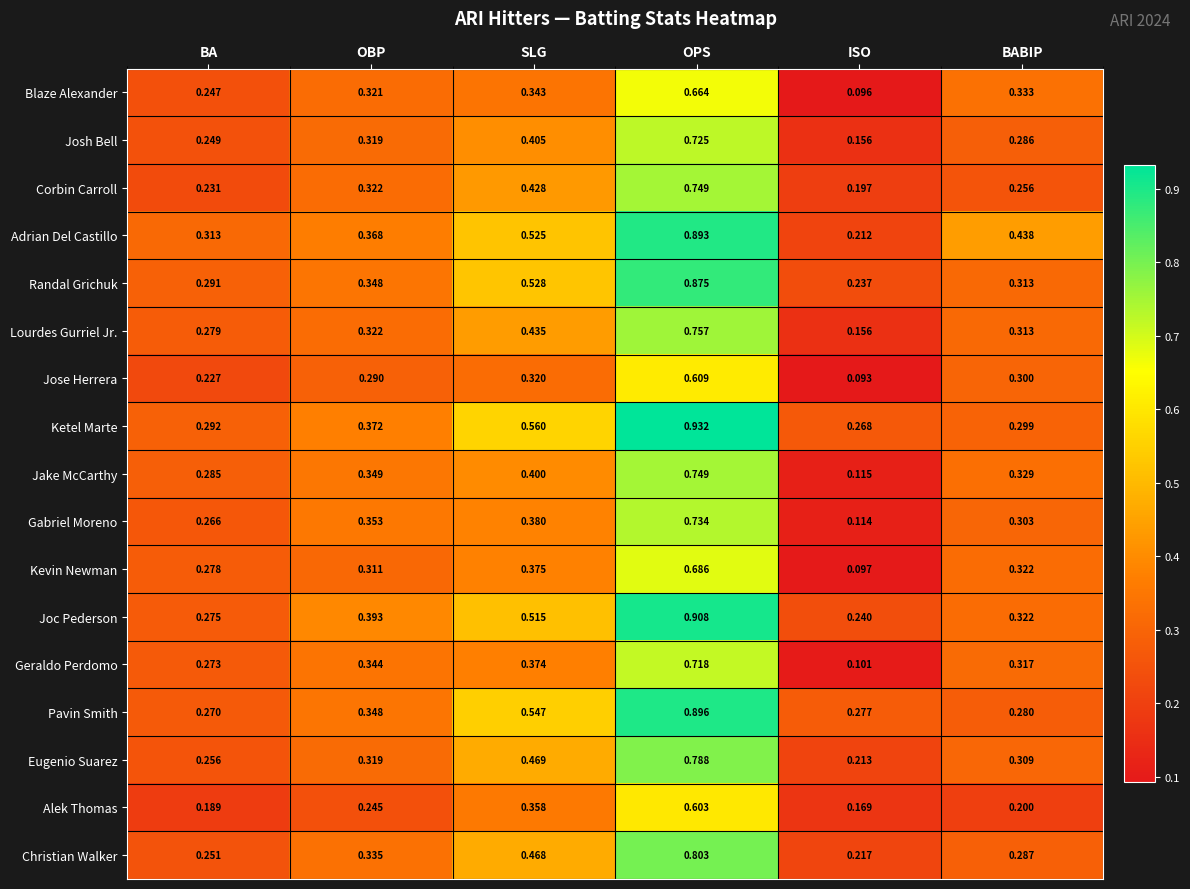

At which category is the sum across all series the highest?

OPS